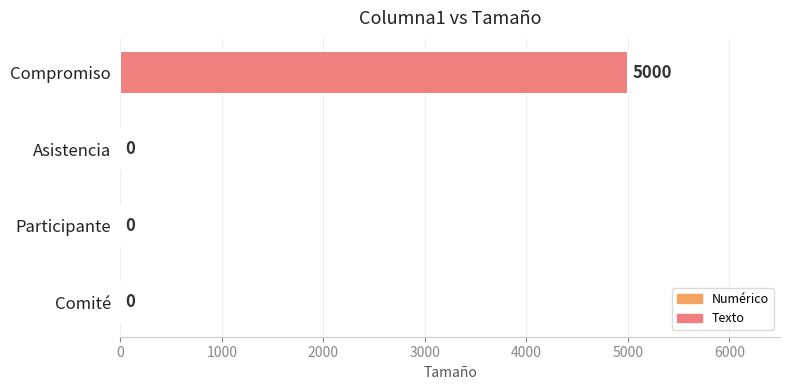

How many distinct data groups are displayed?

1